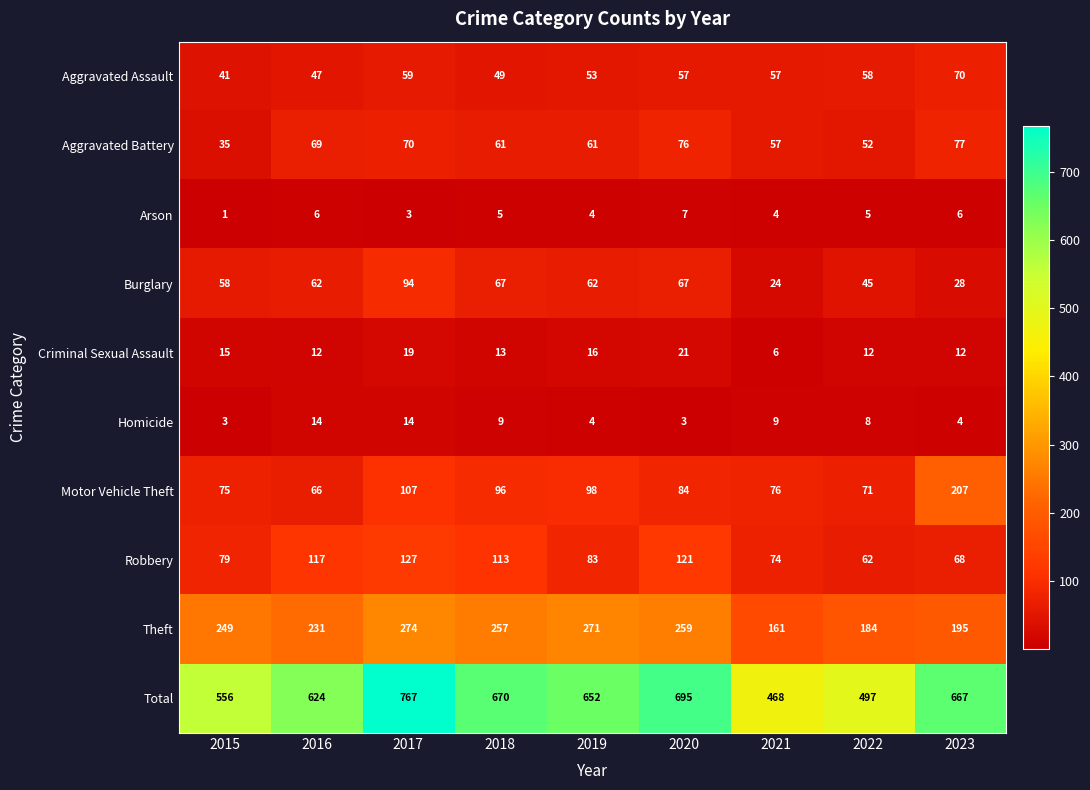

What is the sum of all Motor Vehicle Theft values?

880